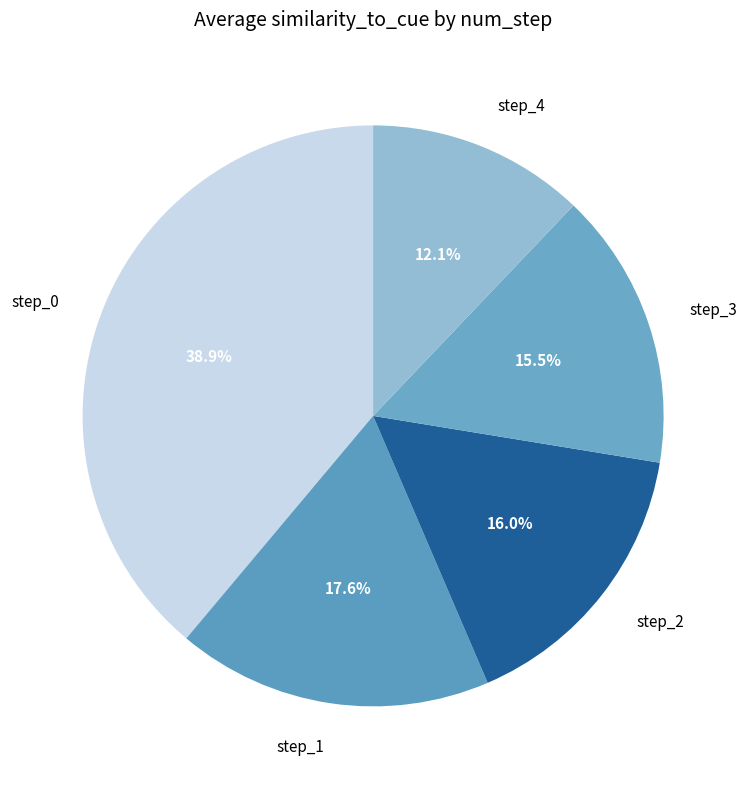

Is there a majority slice in this chart?

No